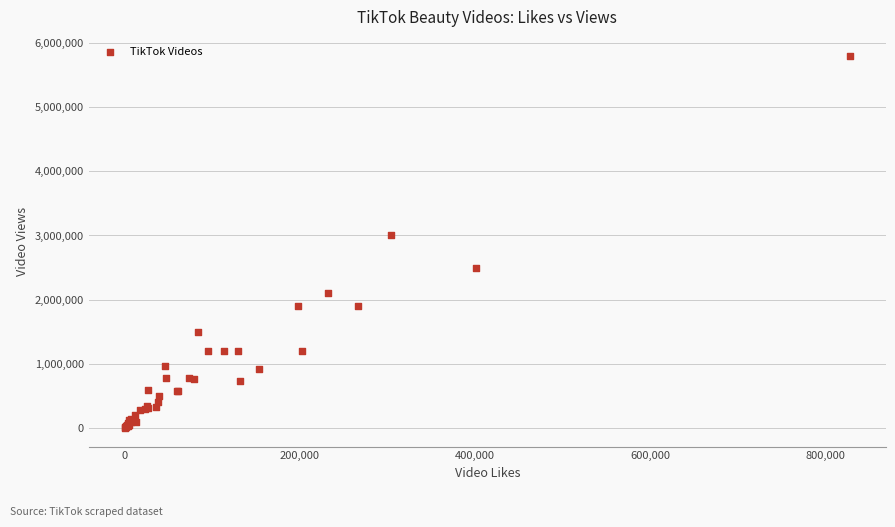

What Y value in the scatter plot is closest to 2903085?

3000000